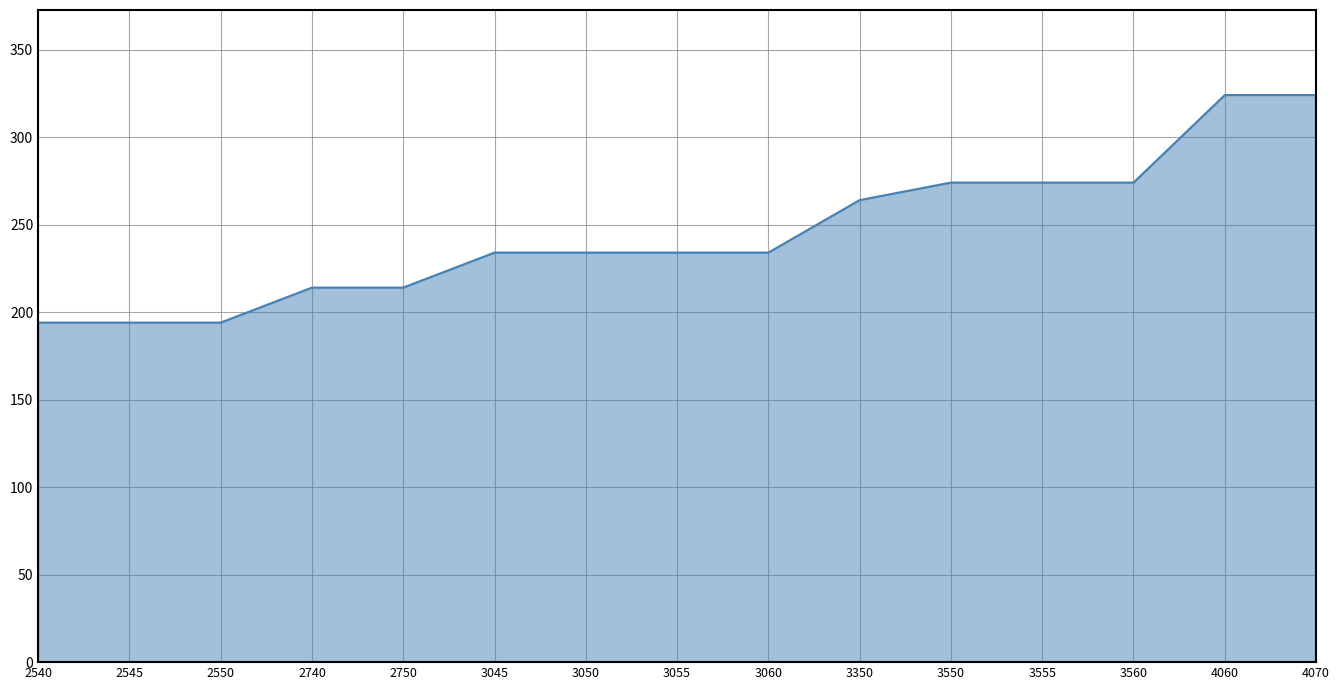

Does the chart display data point markers on the line(s)?

No